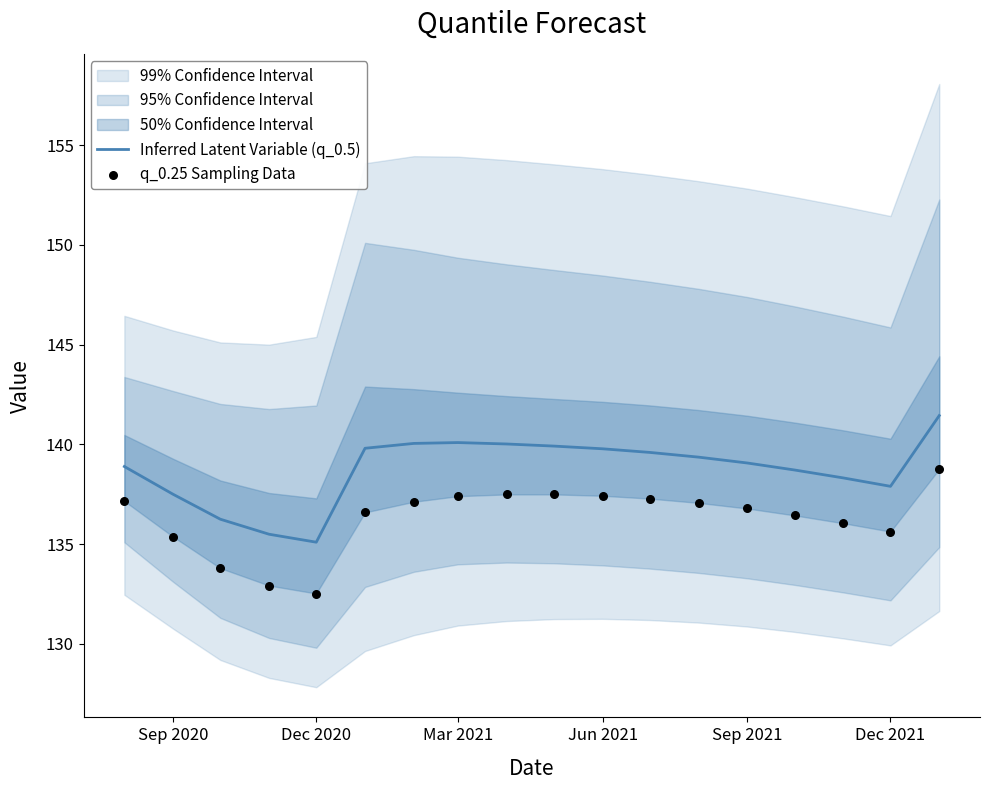

Which series has the largest Y range (max minus min)?

Inferred Latent Variable (q_0.5)